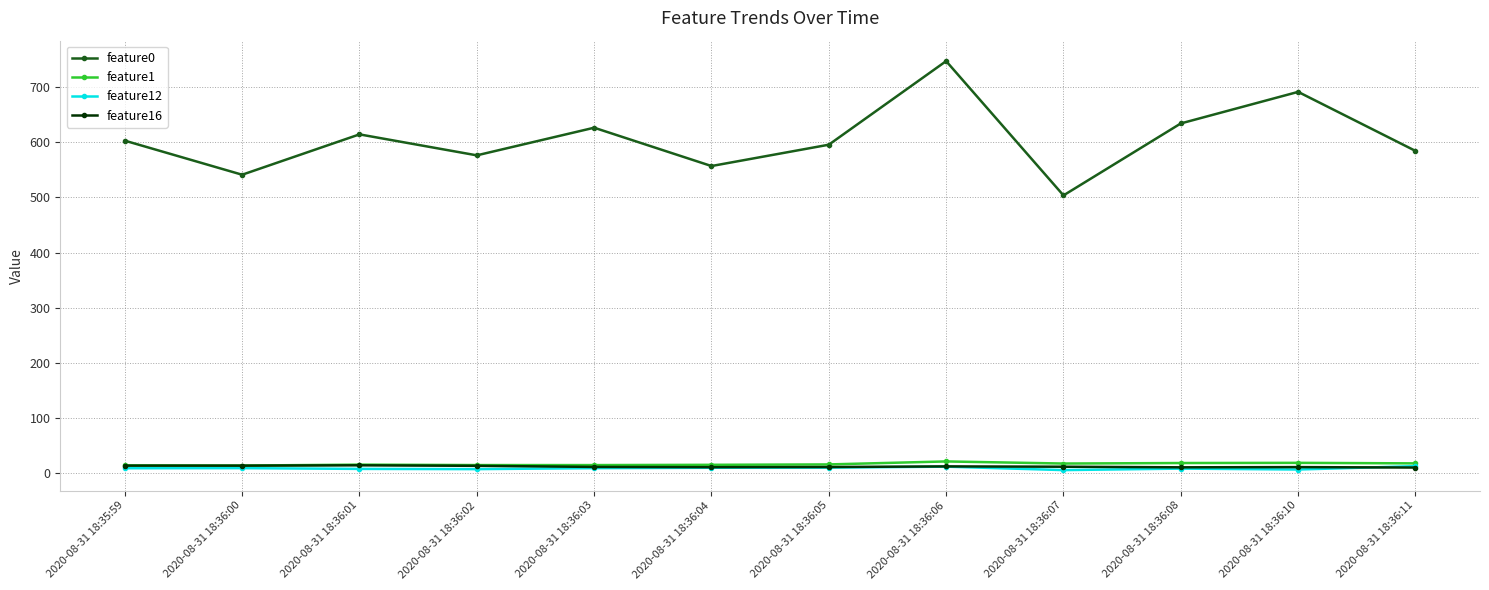

What is the value of the feature0 point at the 8th from the left?

746.6